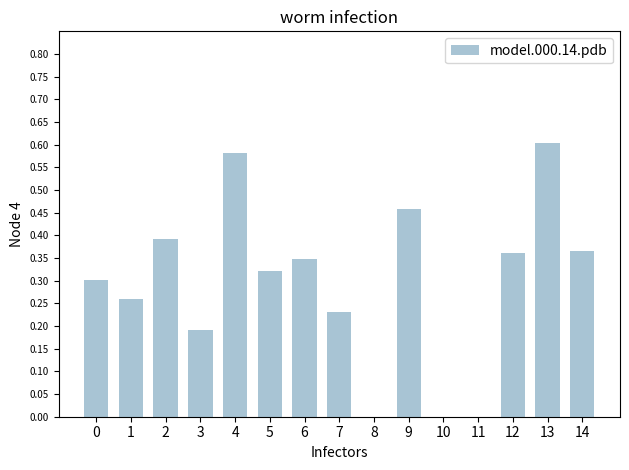

What is the sum of all values?

4.4